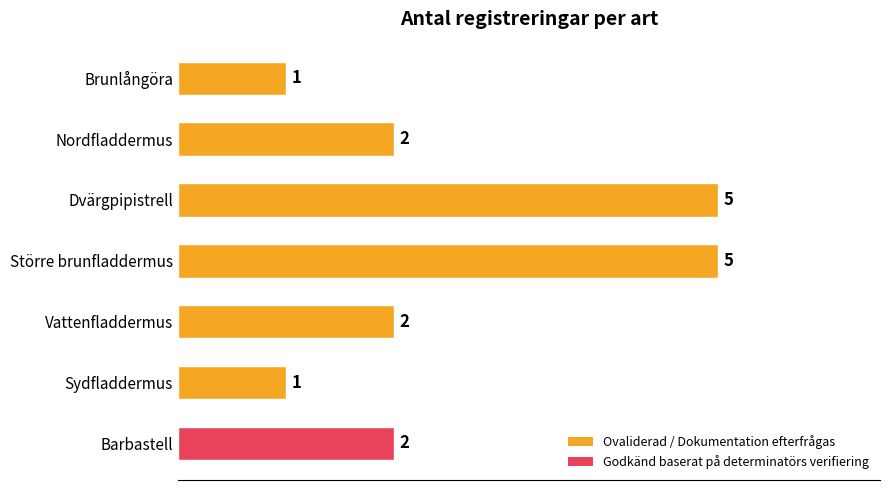

What value does the data have at Dvärgpipistrell?

5